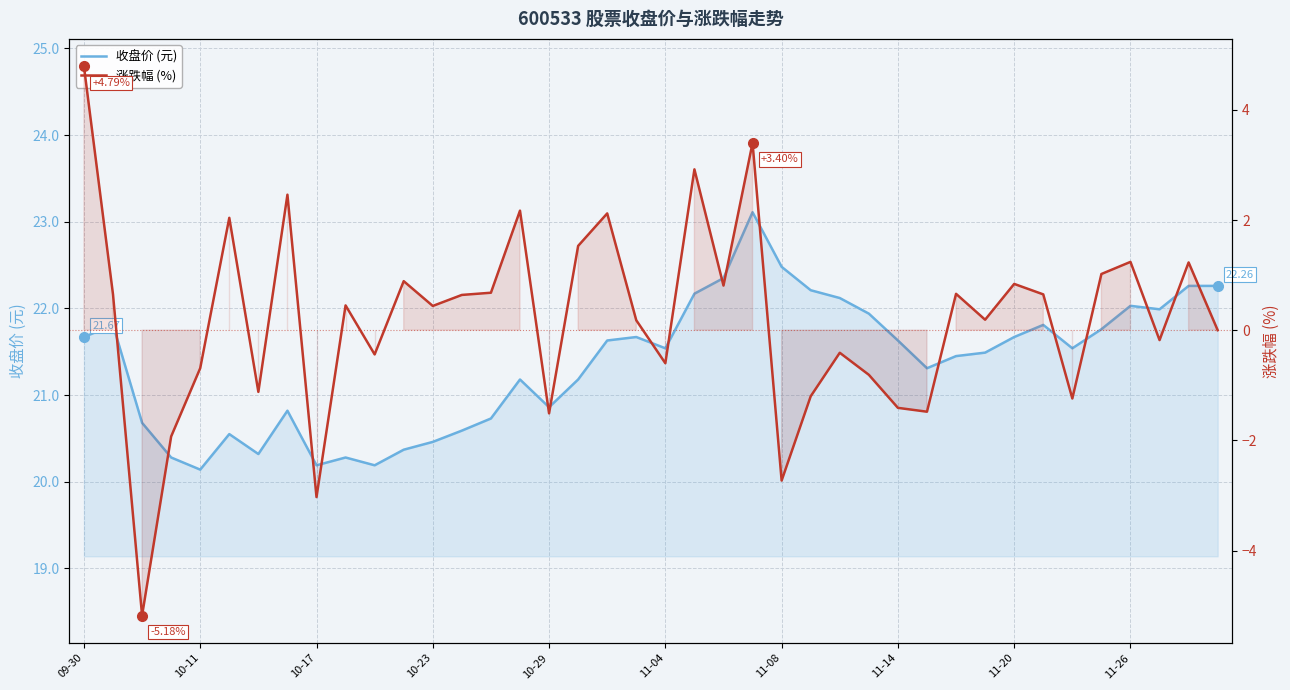

Between 10-23 and 11-08, which series saw the biggest shift?

涨跌幅 (%)